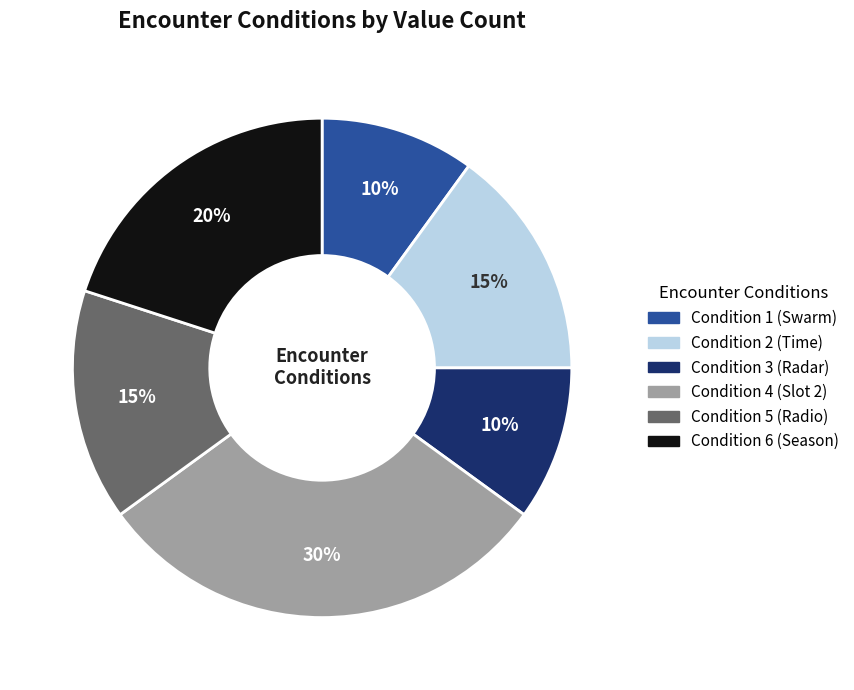

To the nearest percent, what is the combined percentage of Condition 3 (Radar) and Condition 5 (Radio)?

25%